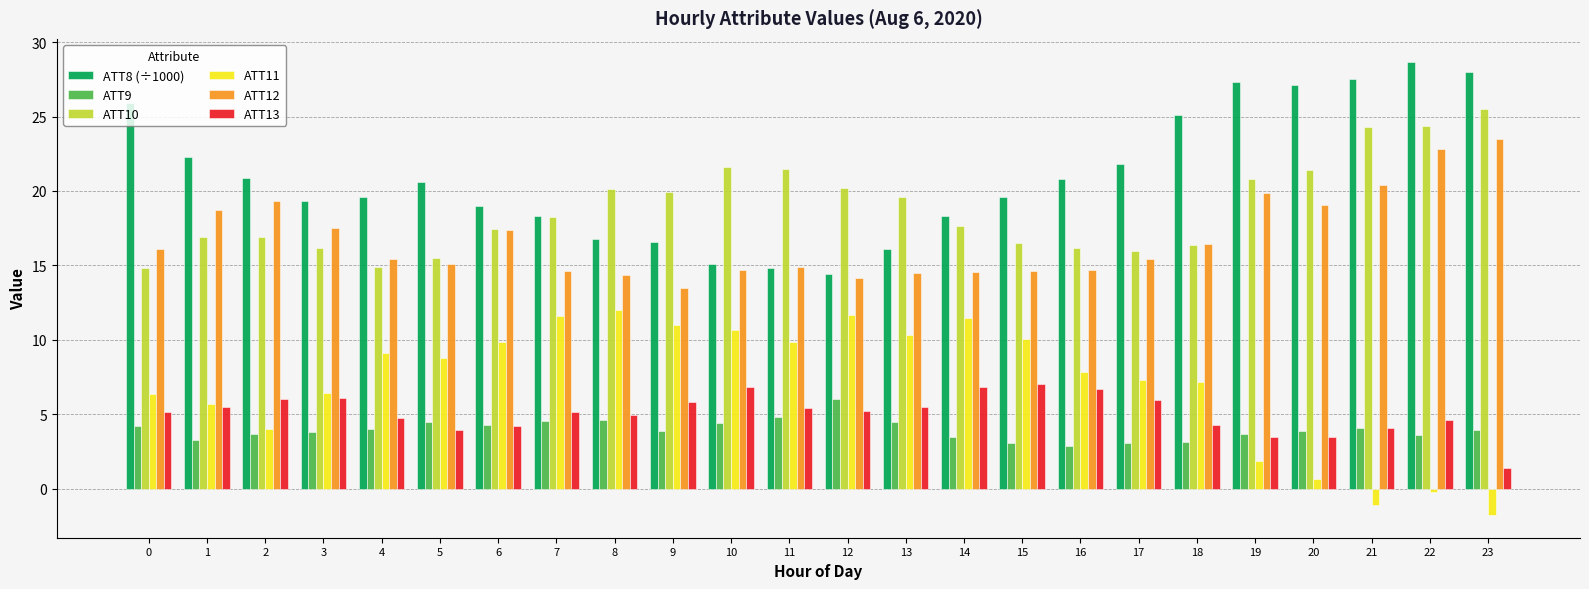

How many groups of bars are there?

24